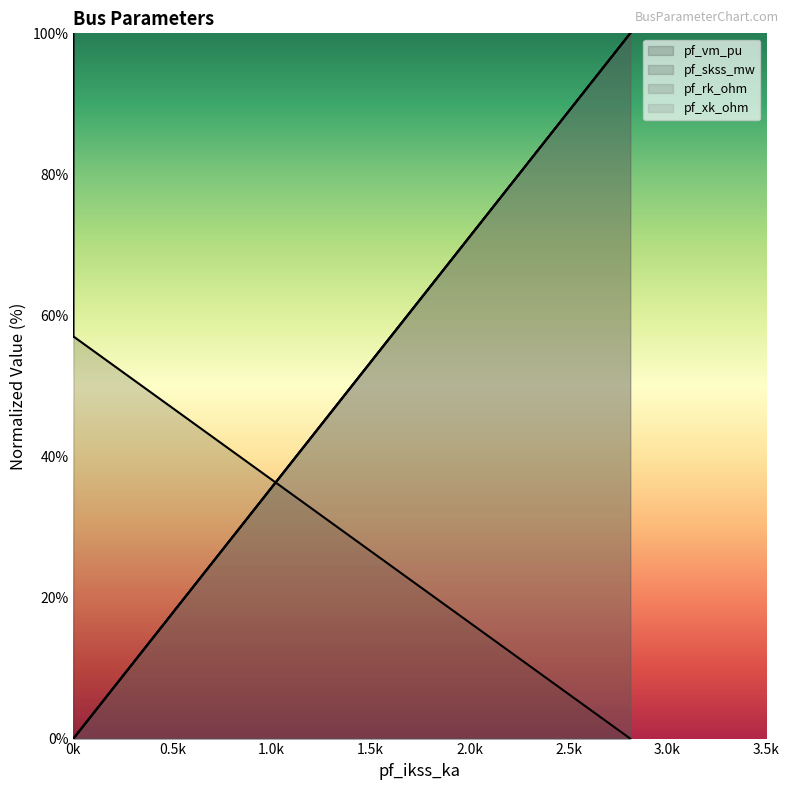

Which series ends up on top after the final intersection of pf_skss_mw and pf_vm_pu?

pf_skss_mw